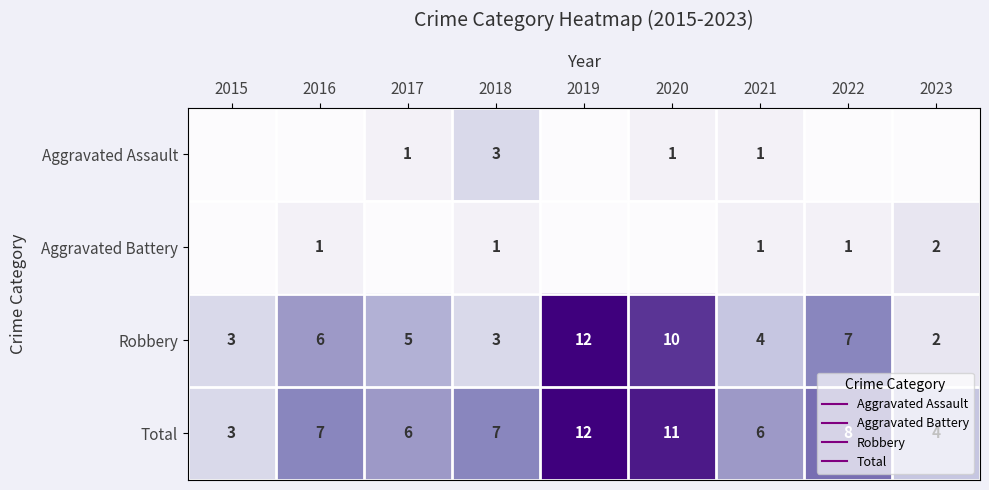

Is it true that Robbery equals 3 at 2018?

True